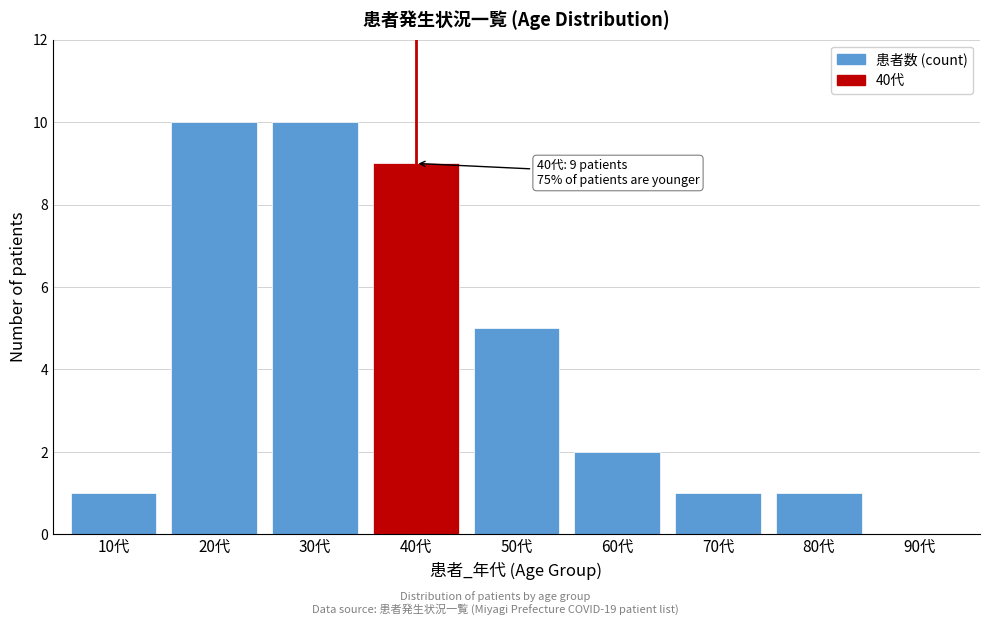

Reading left to right, list all the values displayed in this chart.

10代=1	20代=10	30代=10	40代=9	50代=5	60代=2	70代=1	80代=1	90代=0